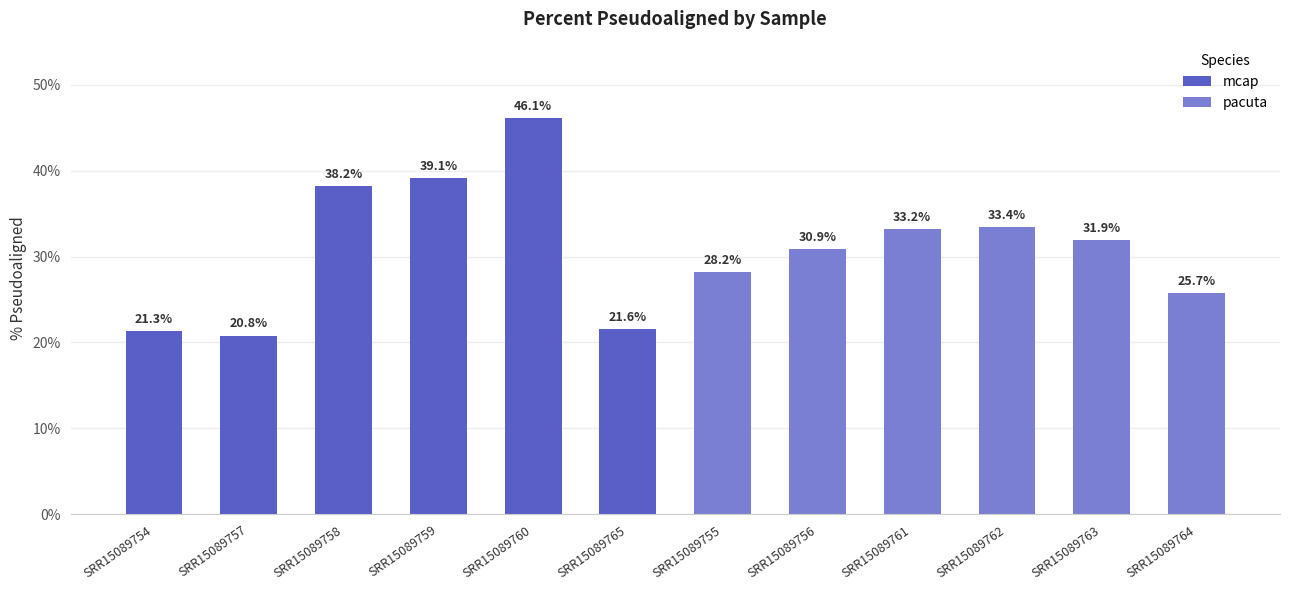

What is the average value of the pacuta series?

30.6